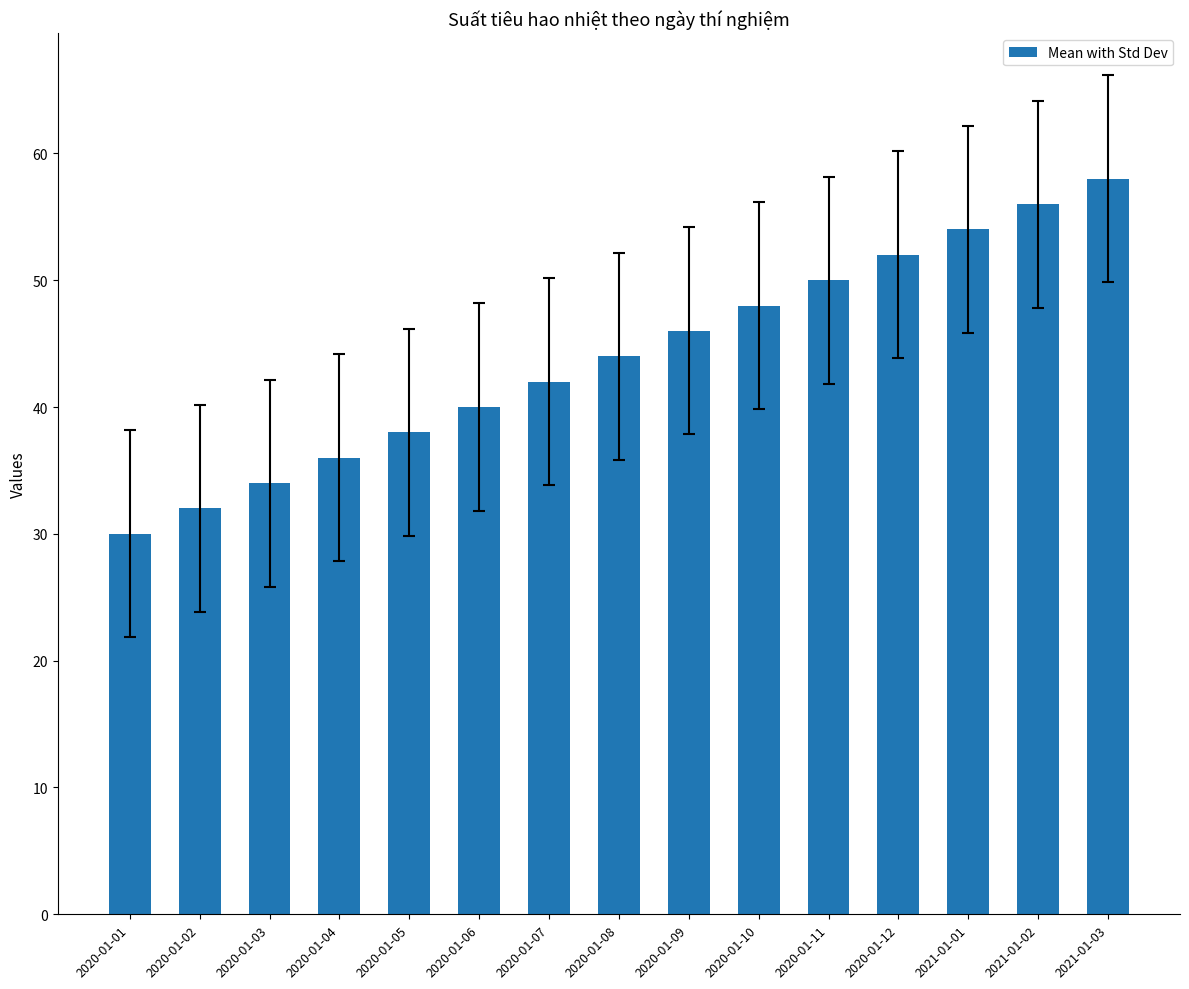

Where is the data nearest to the value 44?

2020-01-08